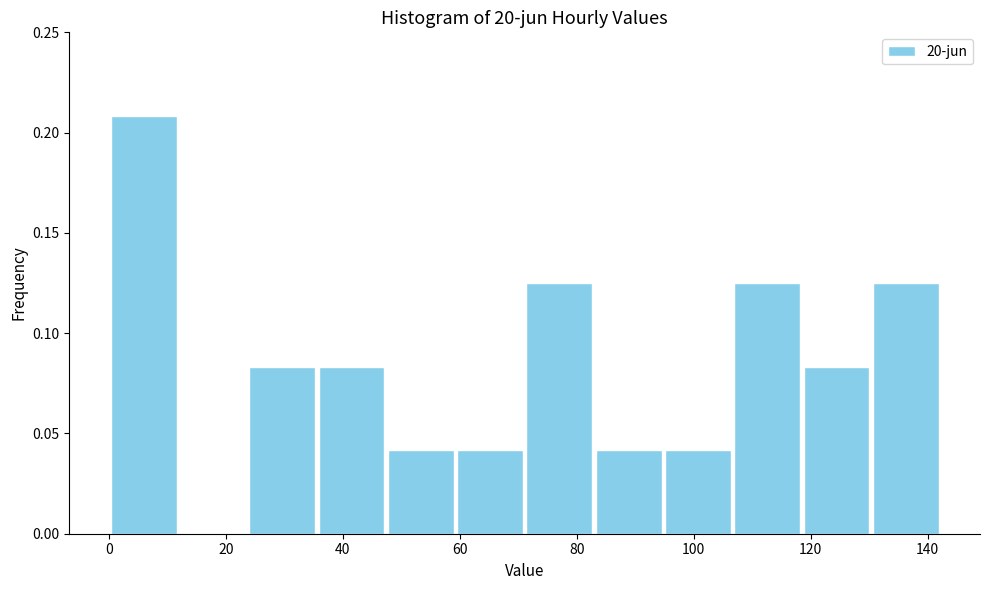

Reading left to right, list every bar in this chart as the range it spans on the x-axis followed by its height. Neither the bar edges nor the heights are printed on the chart, so give them approximately, as read against the axes.

0 to 12: 0.210
12 to 24: 0
24 to 36: 0.085
36 to 48: 0.085
48 to 60: 0.040
60 to 72: 0.040
72 to 82: 0.125
82 to 94: 0.040
94 to 106: 0.040
106 to 118: 0.125
118 to 130: 0.085
130 to 142: 0.125